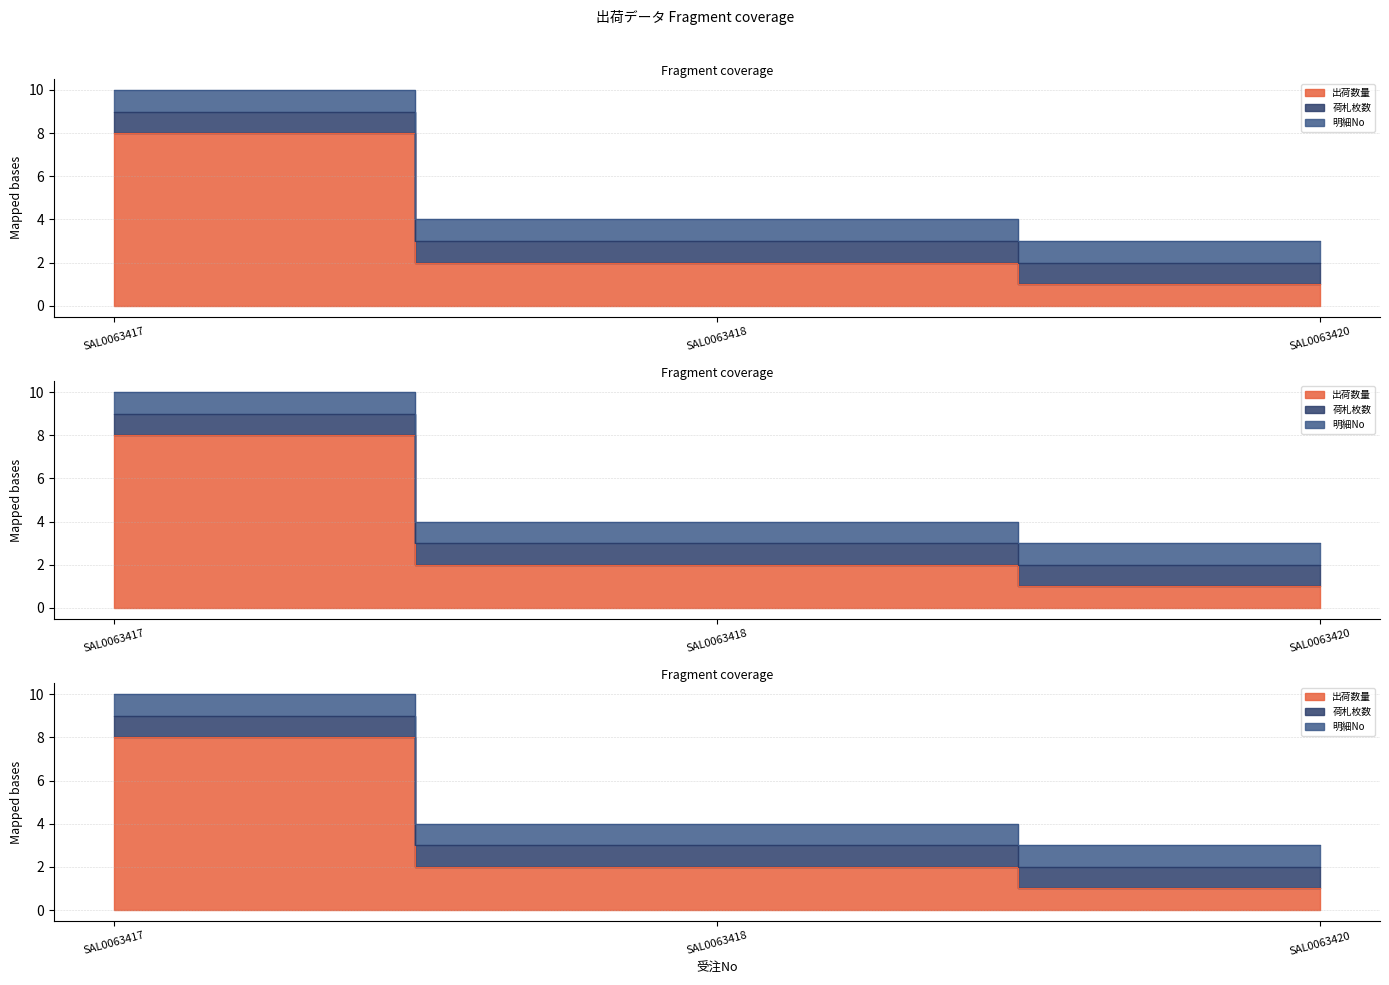

How many lines are shown in the chart?

3